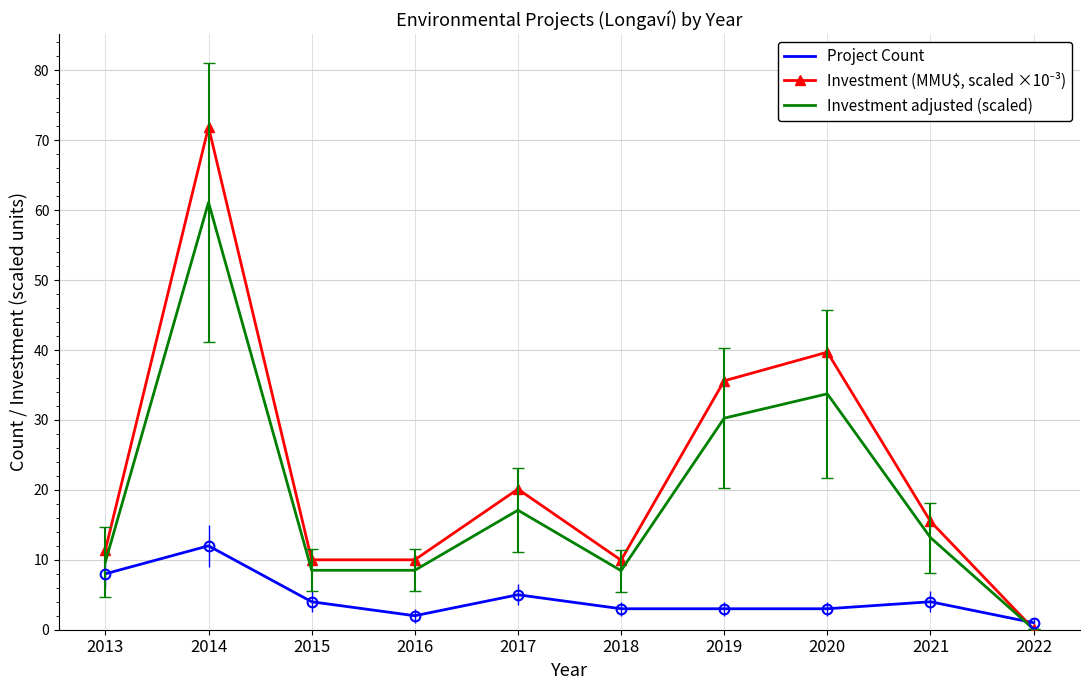

True or false: Investment adjusted (scaled) has a value of 17.1 at 2017.

True